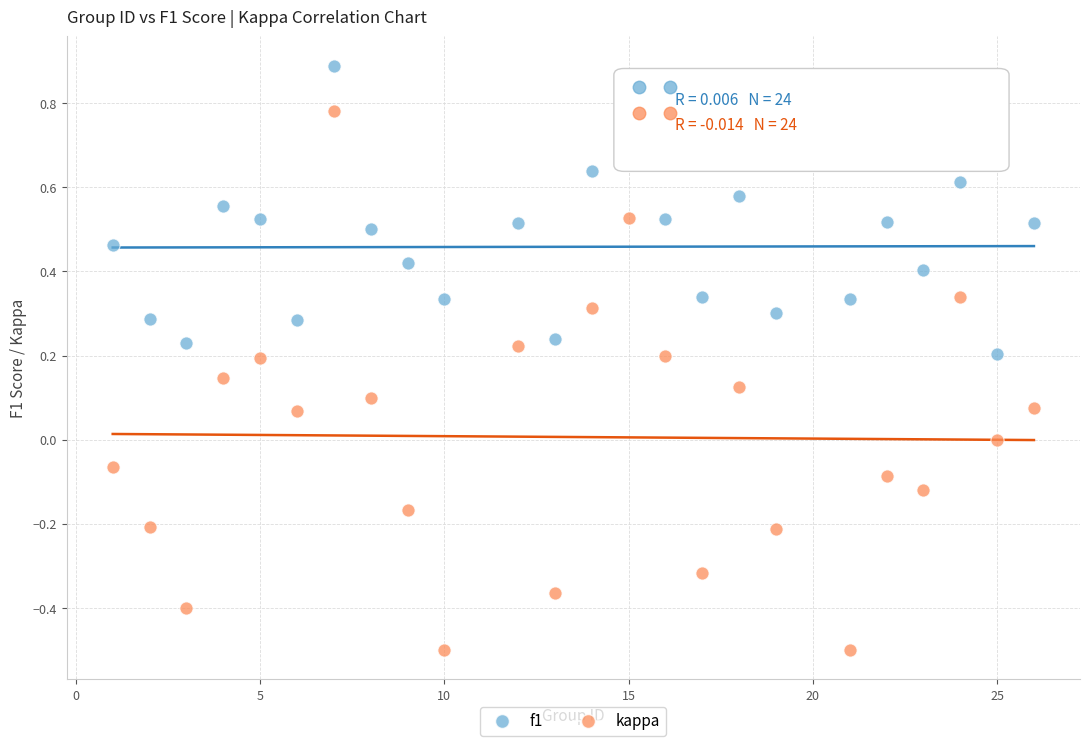

What are all the series names shown in the legend?

f1, kappa